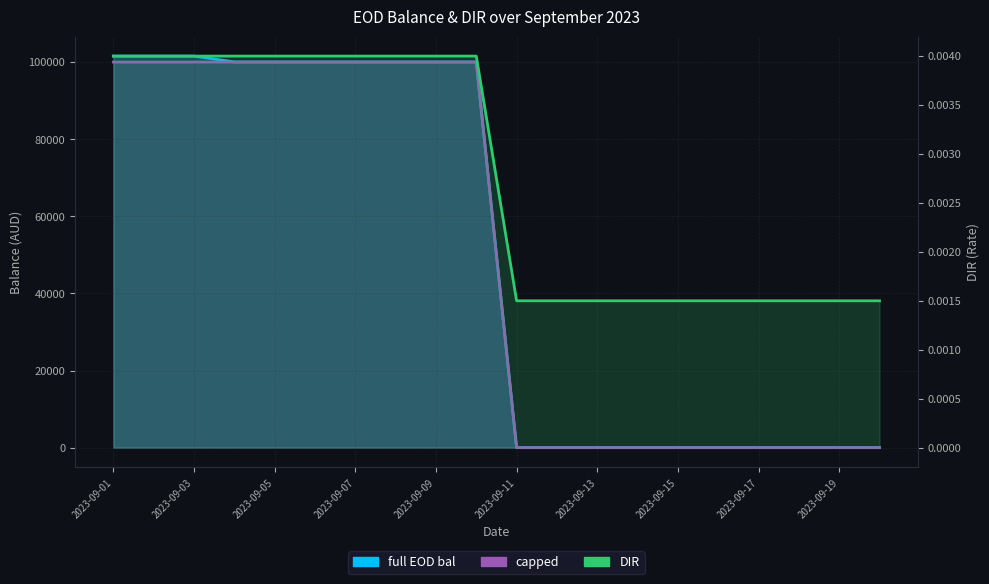

Count the capped values in the range 0 to 100000.

20